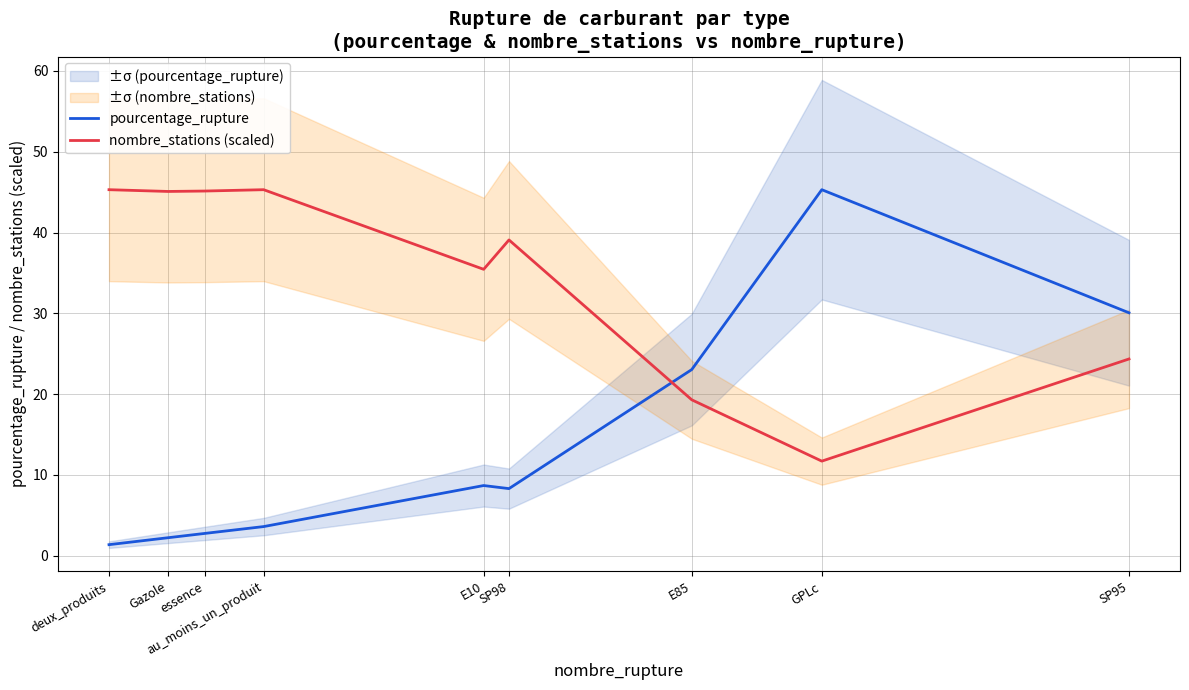

Where is the first local maximum for nombre_stations (scaled)?

au_moins_un_produit